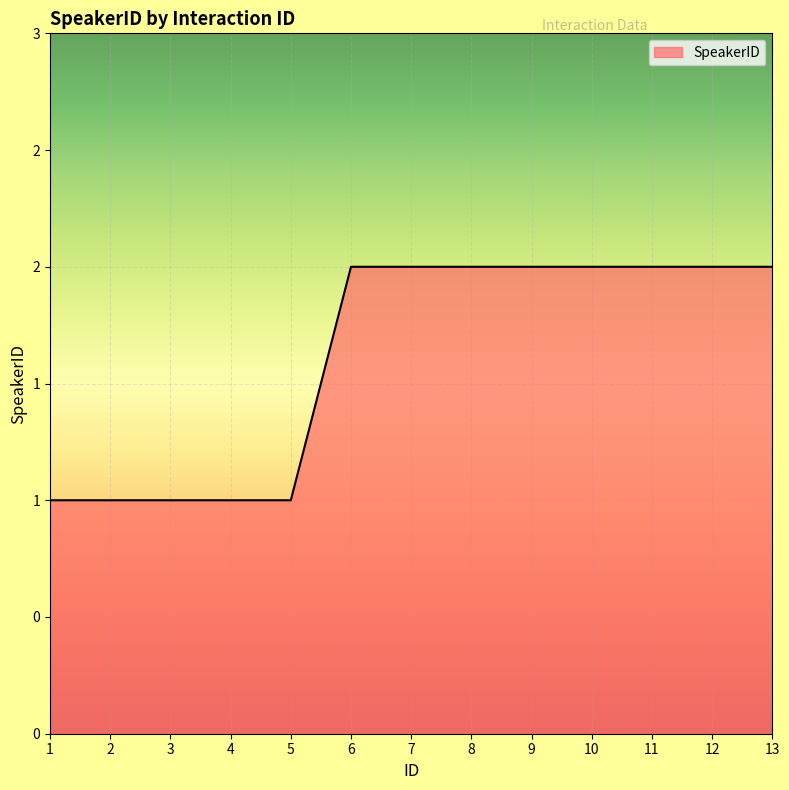

List the labels in order of value, smallest first.

1, 2, 3, 4, 5, 6, 7, 8, 9, 10, 11, 12, 13